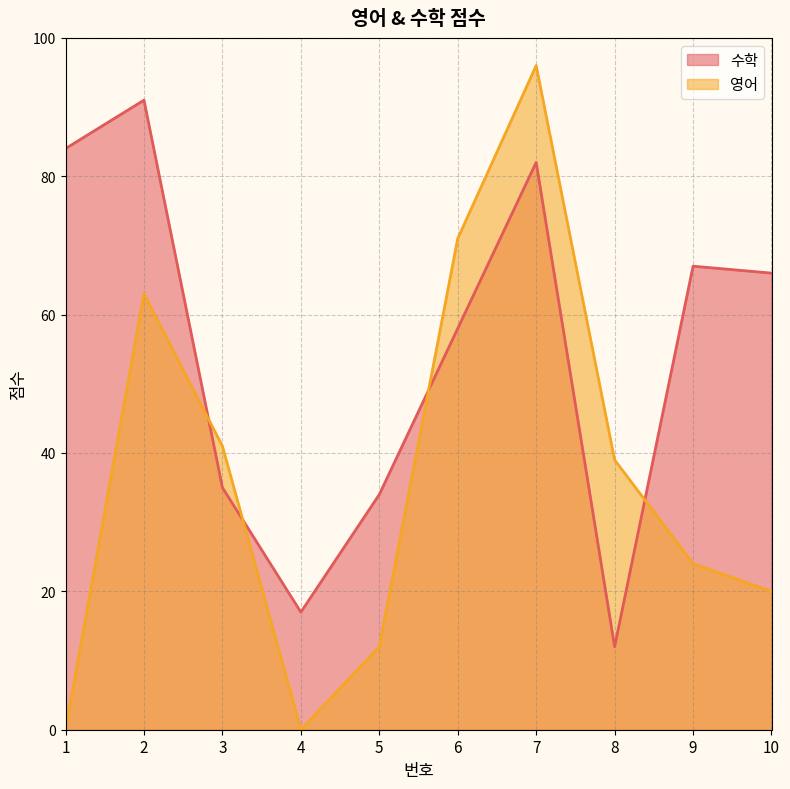

What value does the 수학 series have at 1, to the nearest 10?

80